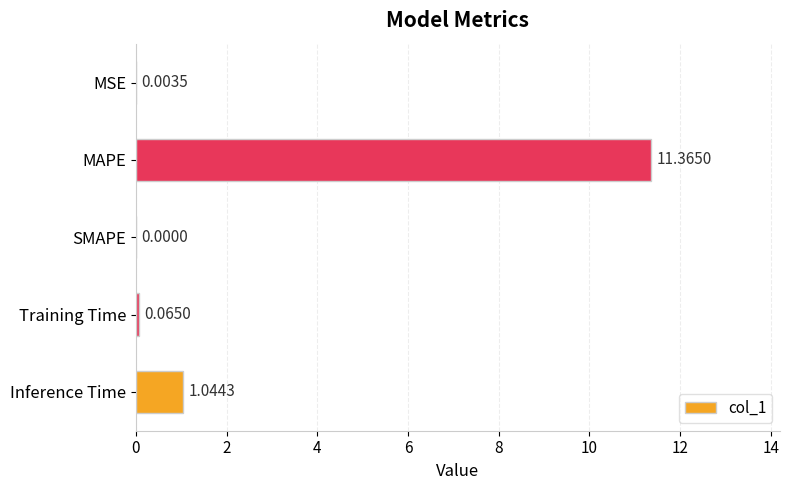

What is the maximum value shown in the chart?

11.4